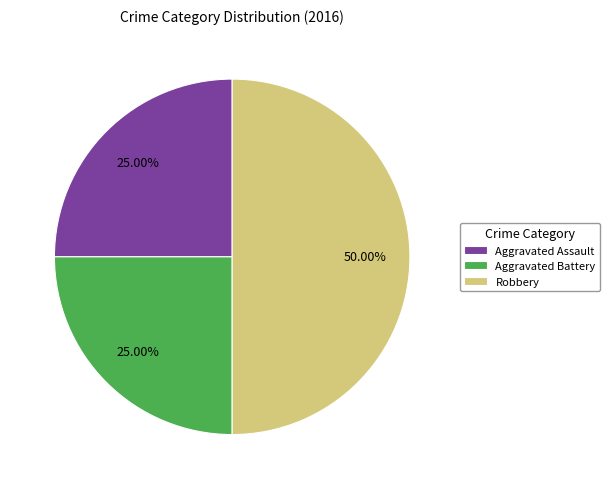

Is Aggravated Assault the majority of the pie?

No